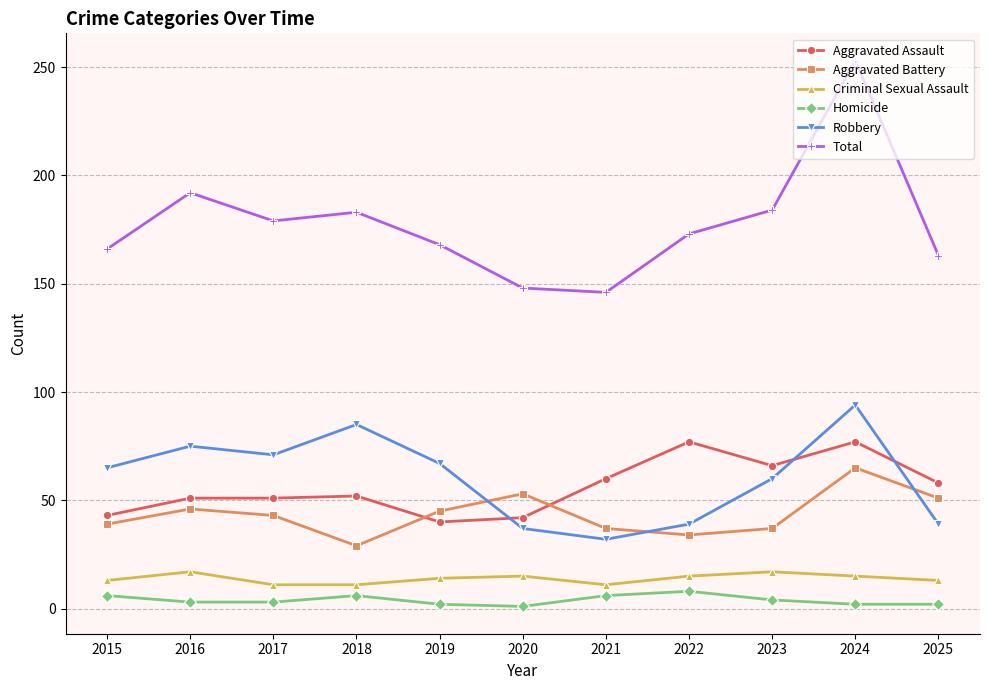

In Robbery, how many points are higher than both neighbors (excluding endpoints)?

3